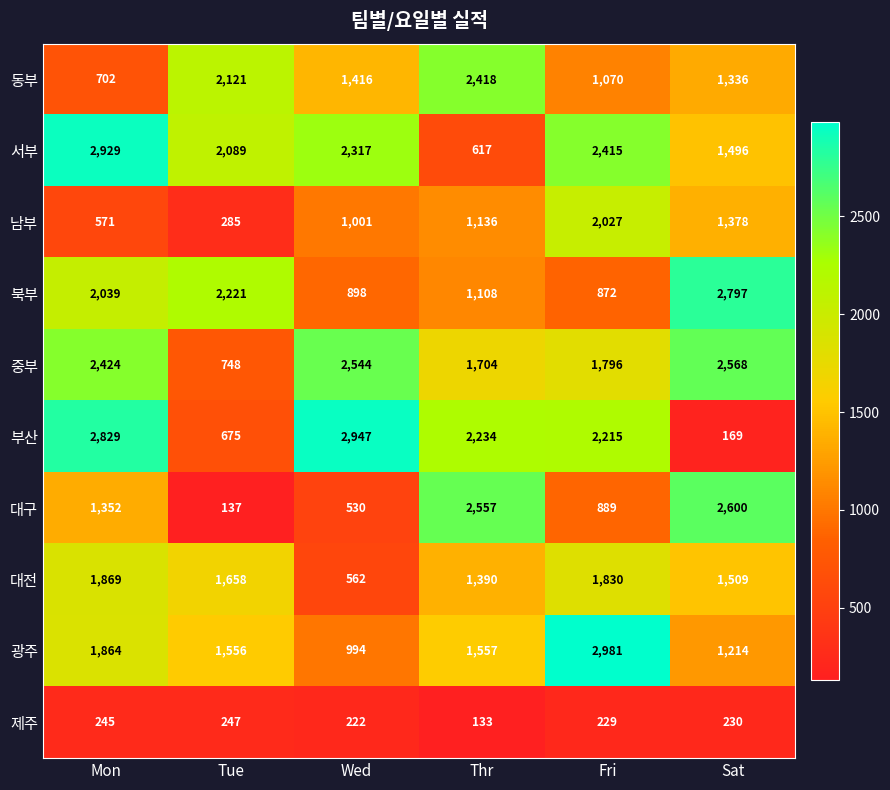

What is the spread (max minus min) of values at Thr?

2424